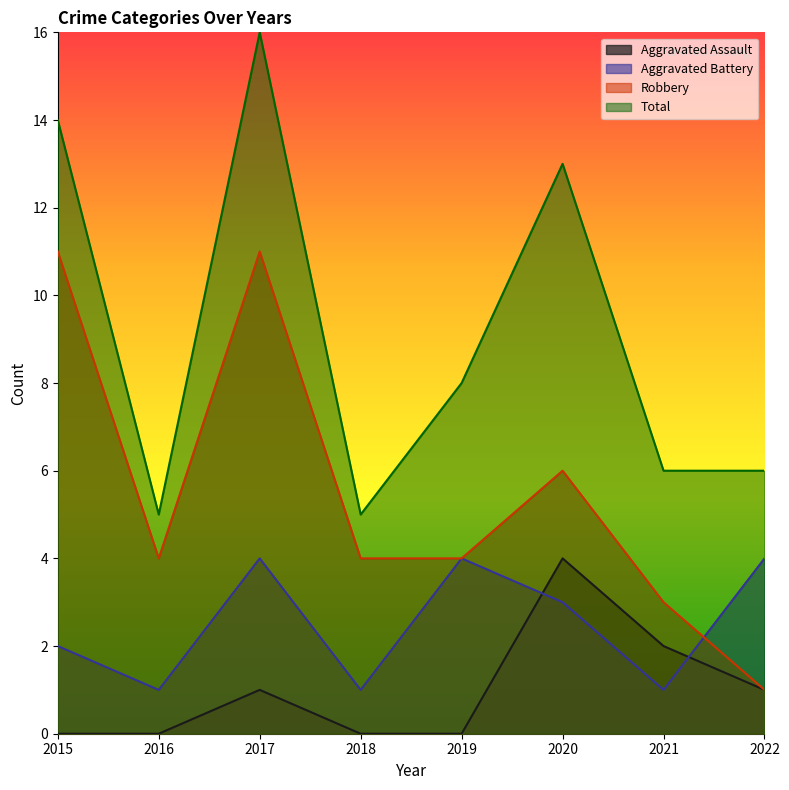

At which category does Aggravated Battery reach its first local peak?

2017